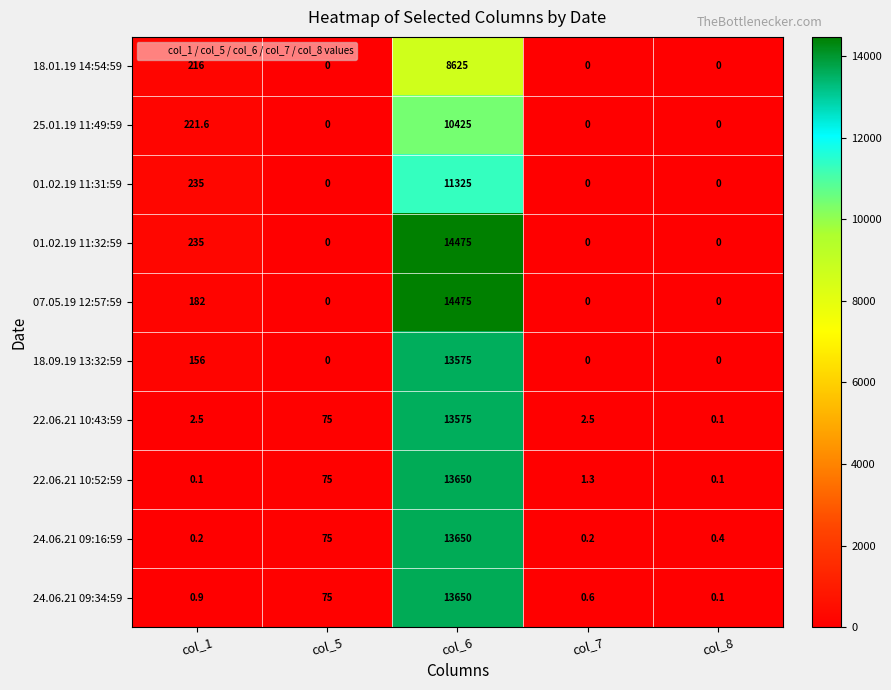

What is the spread (max minus min) of values at col_5?

75.0